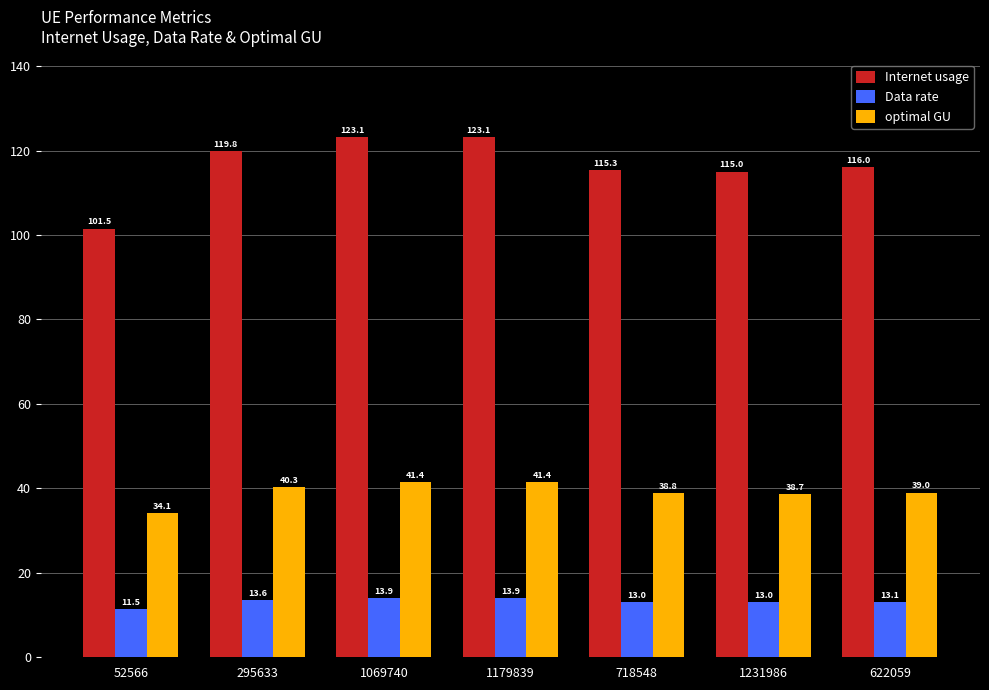

Reading left to right, list all the values displayed in this chart.

Internet usage: 52566=101.5	295633=119.8	1069740=123.1	1179839=123.1	718548=115.3	1231986=115.0	622059=116.0
Data rate: 52566=11.5	295633=13.6	1069740=13.9	1179839=13.9	718548=13.0	1231986=13.0	622059=13.1
optimal GU: 52566=34.1	295633=40.3	1069740=41.4	1179839=41.4	718548=38.8	1231986=38.7	622059=39.0